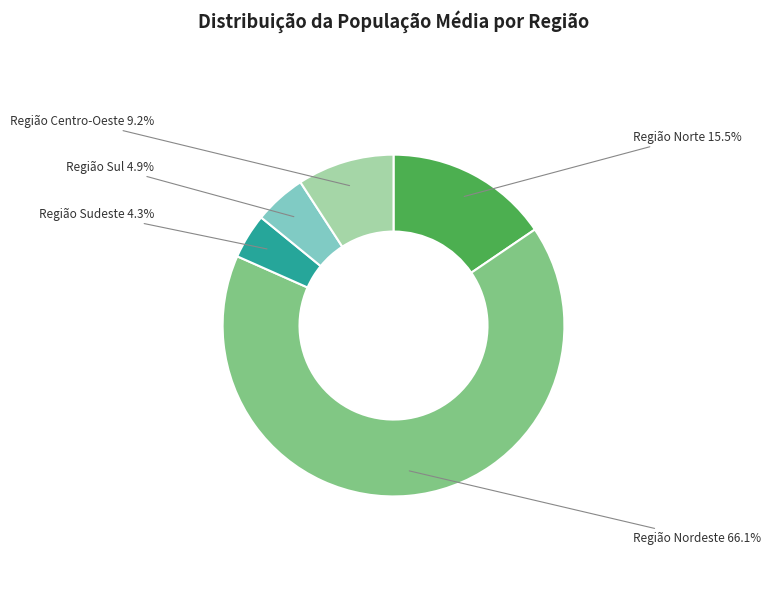

Is there any slice that represents more than half of the pie?

Yes